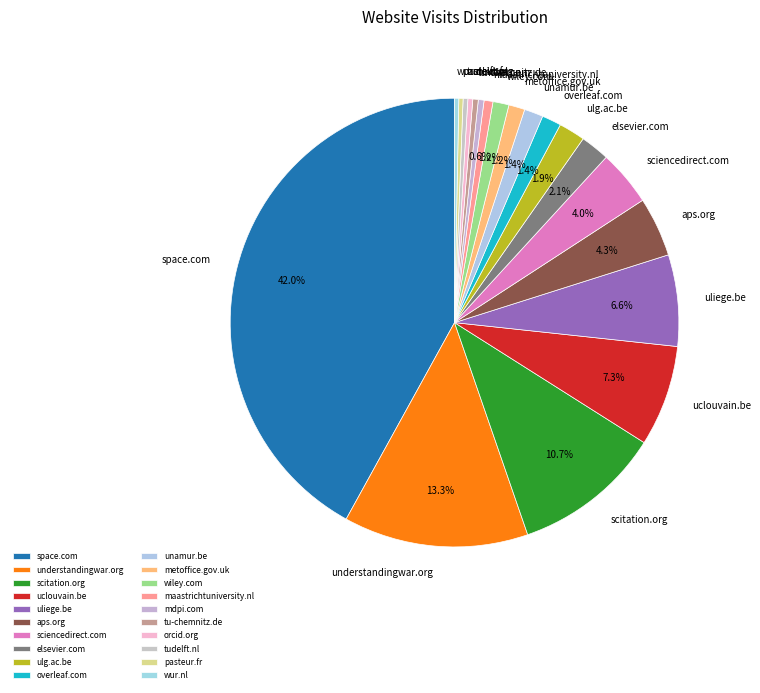

To the nearest percent, what is the average slice percentage?

5%